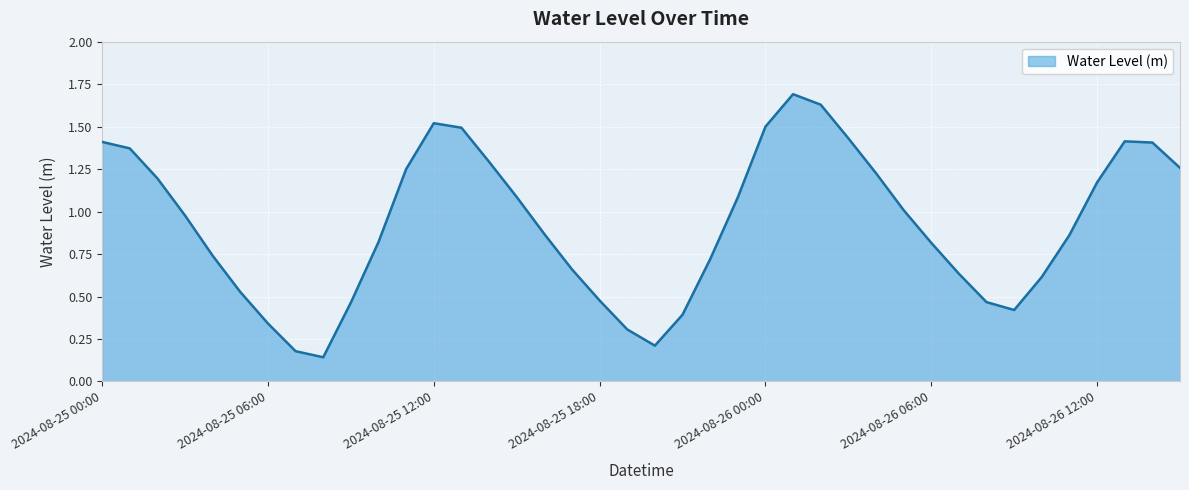

What is the maximum value shown in the chart?

1.7